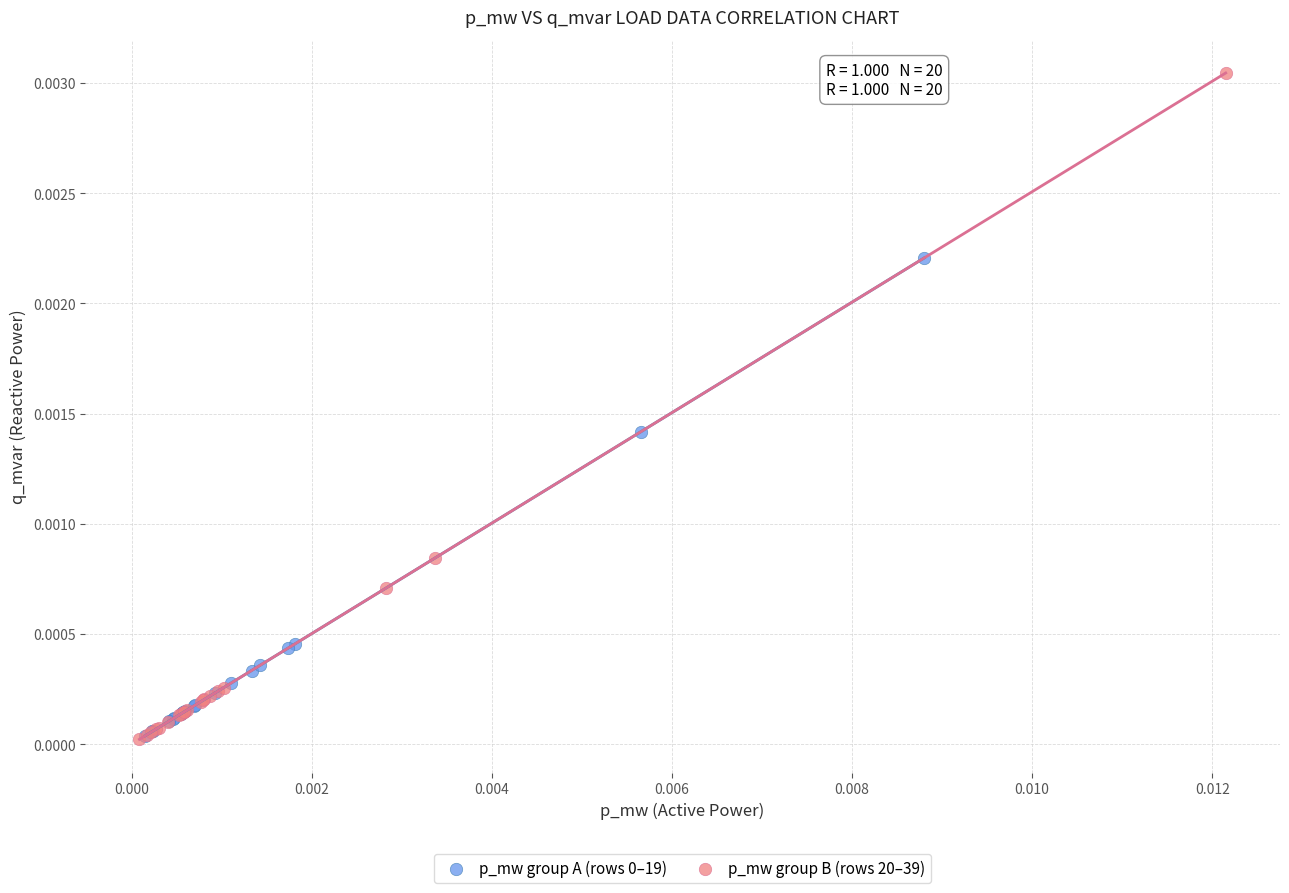

Which series has the widest spread of Y values?

p_mw group B (rows 20–39)